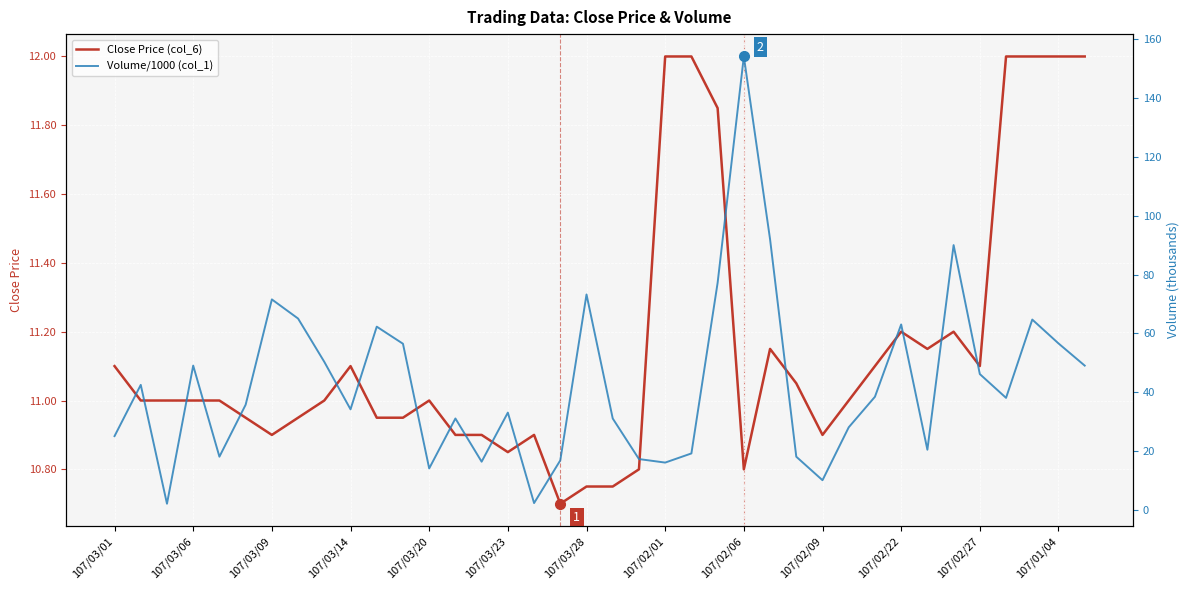

What is the maximum value for Close Price (col_6)?

12.0